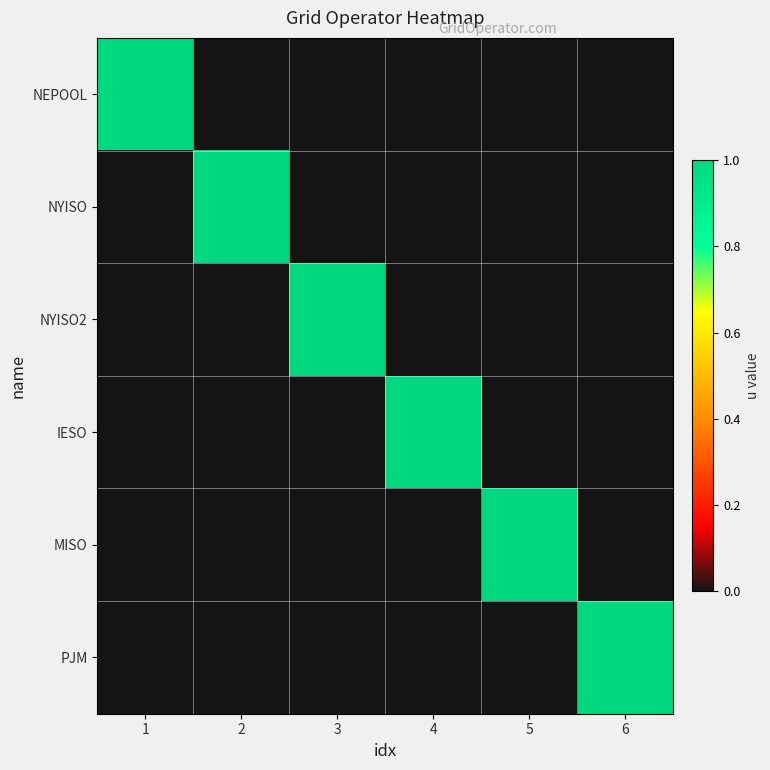

Reading left to right, transcribe all the data shown in this chart.

NEPOOL: 1=1	2=0	3=0	4=0	5=0	6=0
NYISO: 1=0	2=1	3=0	4=0	5=0	6=0
NYISO2: 1=0	2=0	3=1	4=0	5=0	6=0
IESO: 1=0	2=0	3=0	4=1	5=0	6=0
MISO: 1=0	2=0	3=0	4=0	5=1	6=0
PJM: 1=0	2=0	3=0	4=0	5=0	6=1